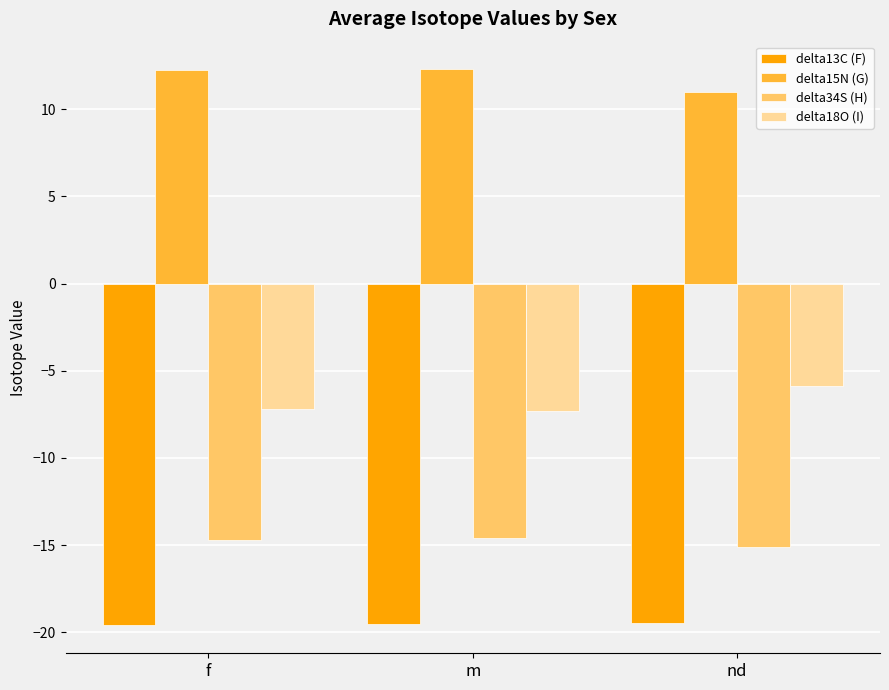

What is the spread (max minus min) of values at m?

31.8